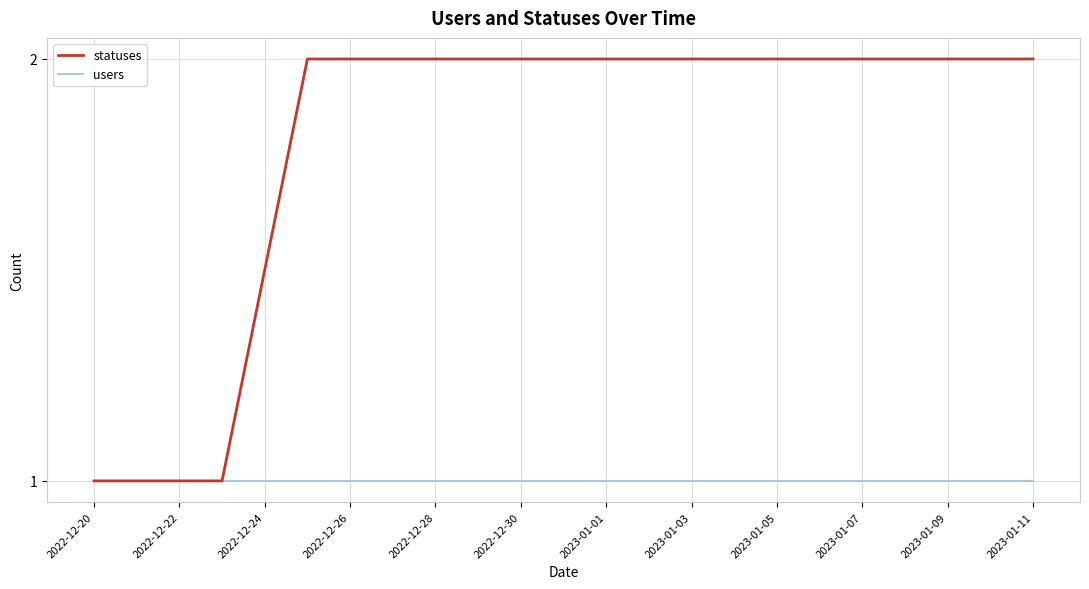

What is the highest value of the statuses series?

2.0